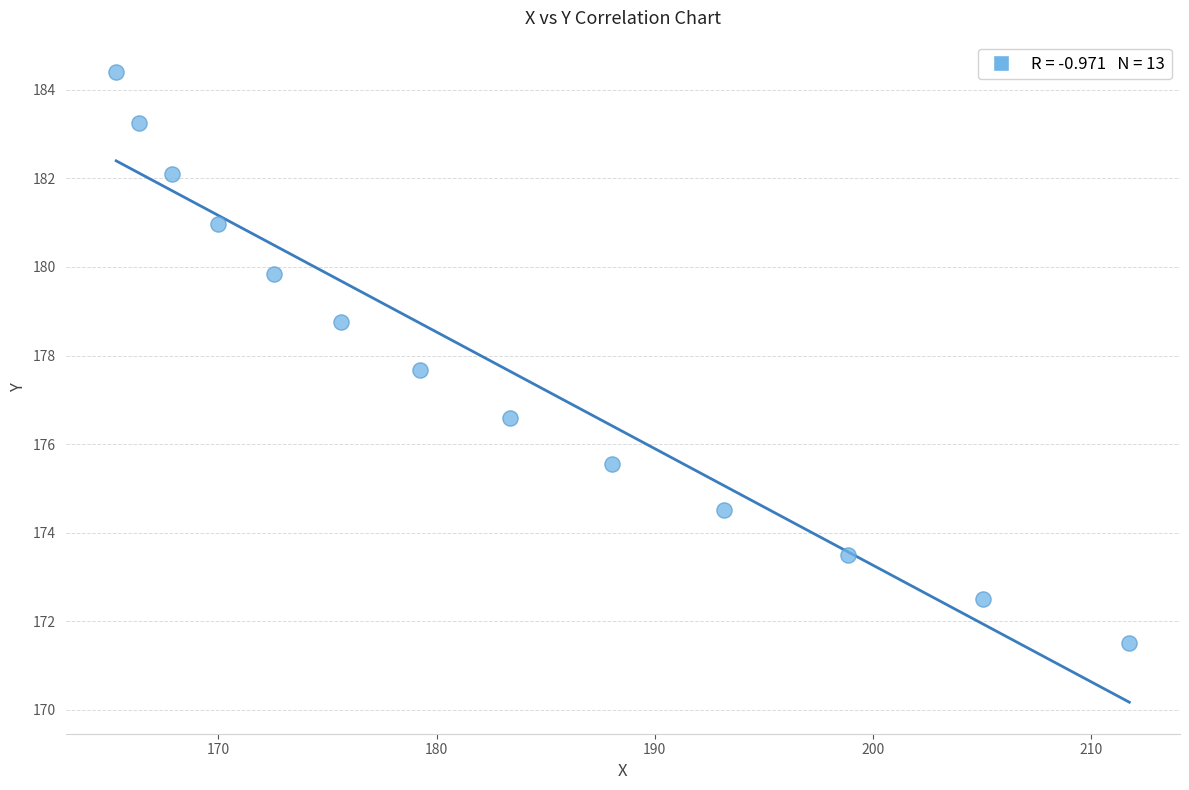

What Y value in the scatter plot is closest to 177?

176.6